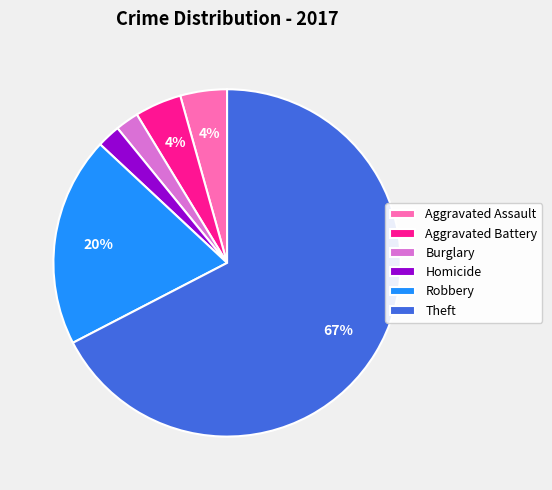

Combined, do Robbery and Aggravated Battery account for over 50%?

No